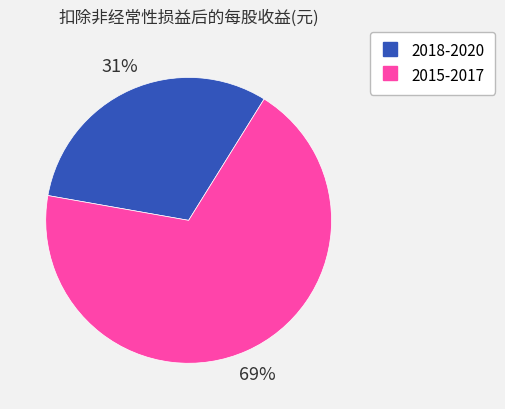

Is there any slice that represents more than half of the pie?

Yes